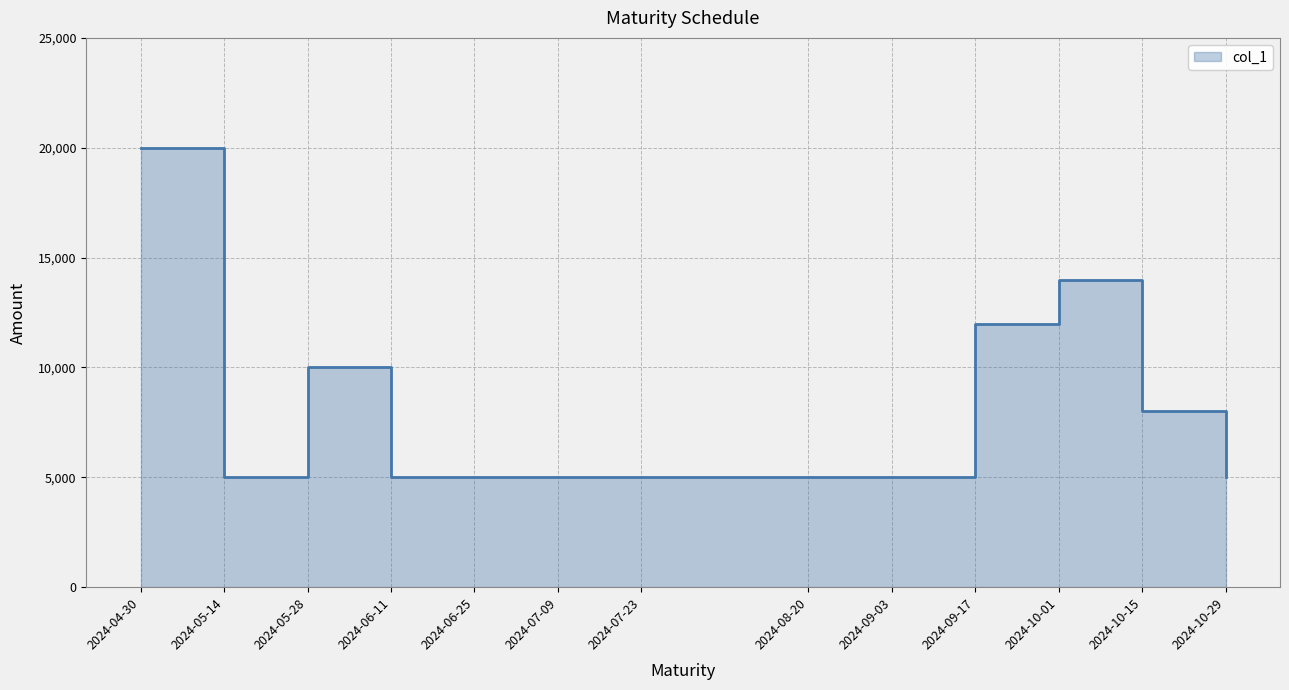

Which has a higher value, 2024-10-29 or 2024-07-23?

2024-10-29